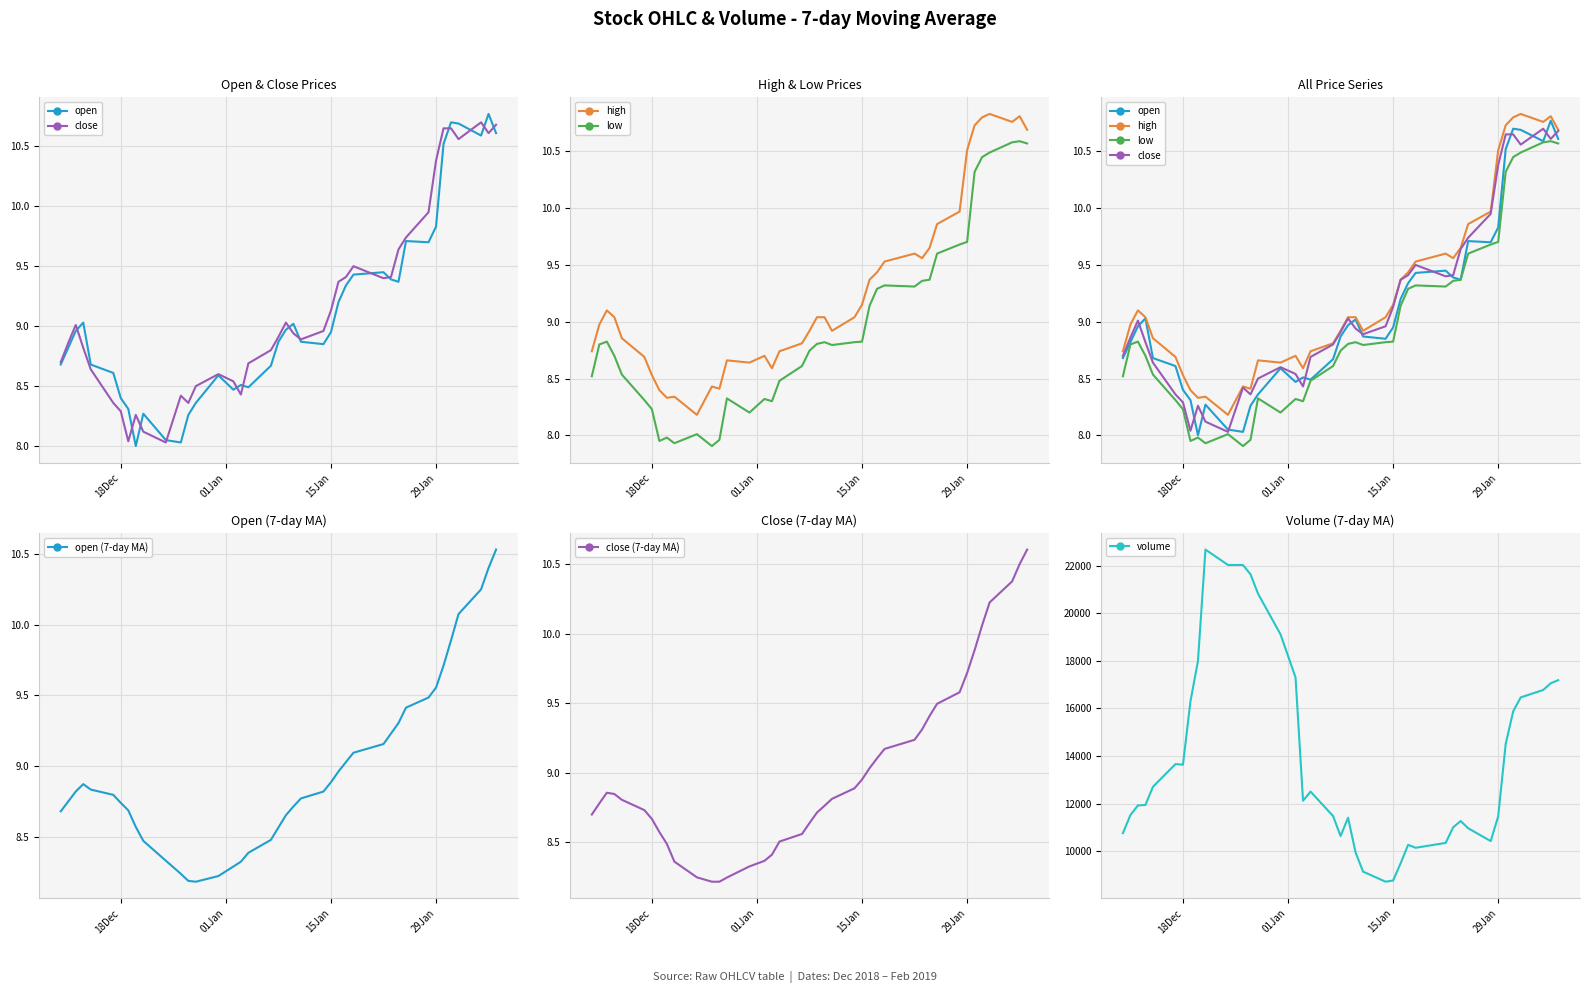

The value of open (7-day MA) at 15Jan is 8.9. True or false?

True